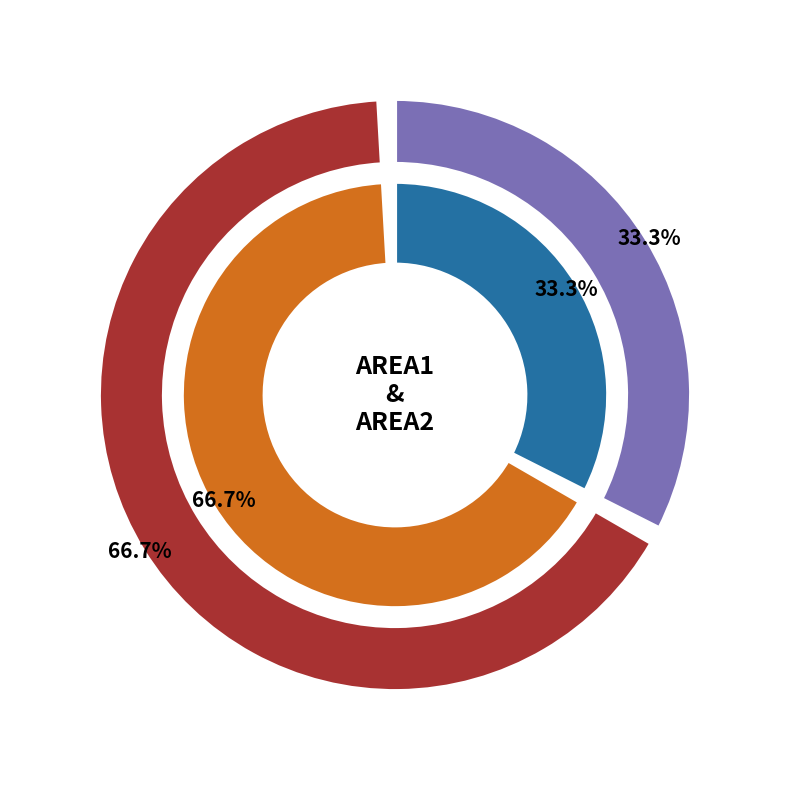

How much of the chart is everything except AREA1?

66.7%